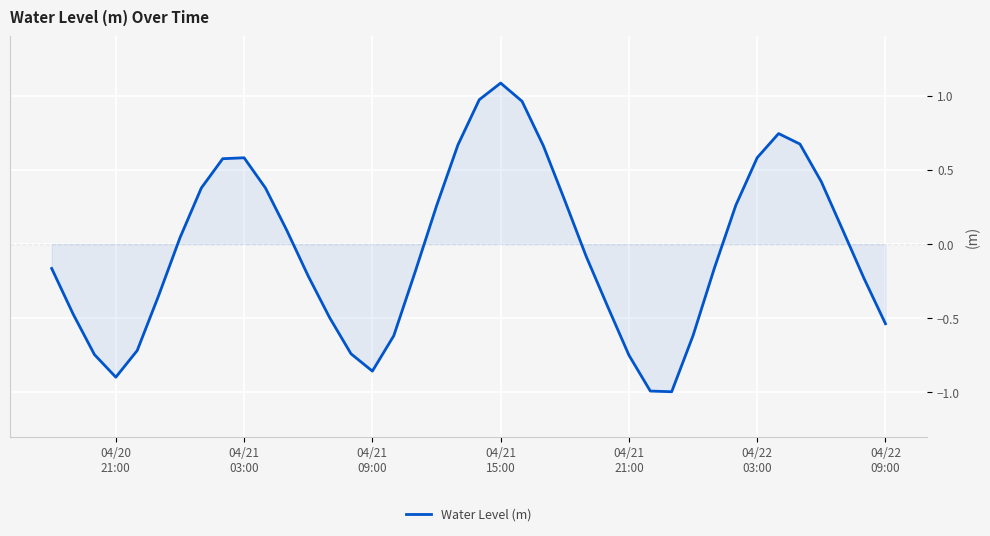

What is the minimum value shown in the chart?

-1.0